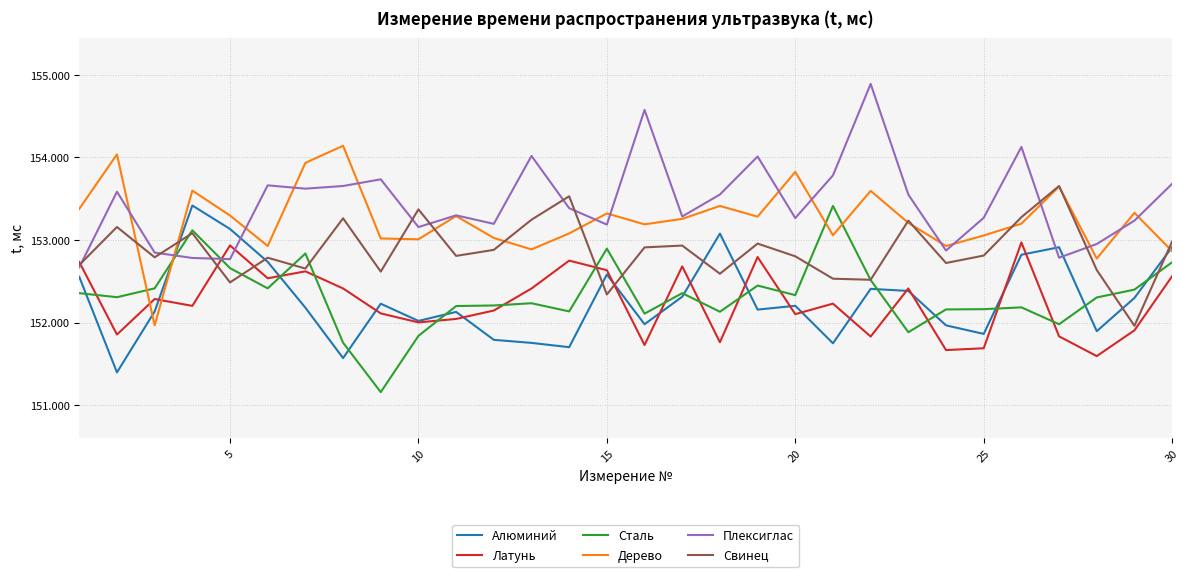

What is the maximum value for Свинец?

153.7